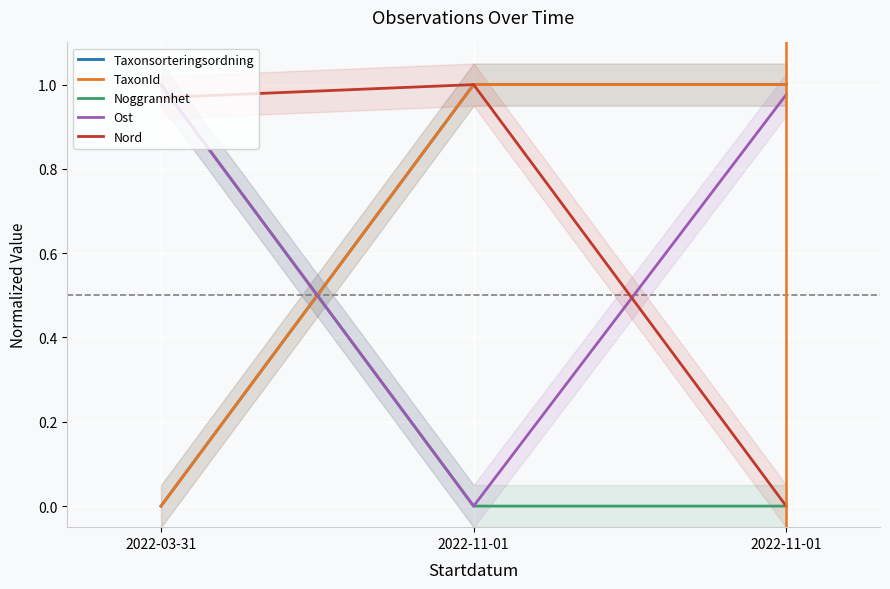

What is the difference between the maximum and minimum values in the TaxonId series?

1.0